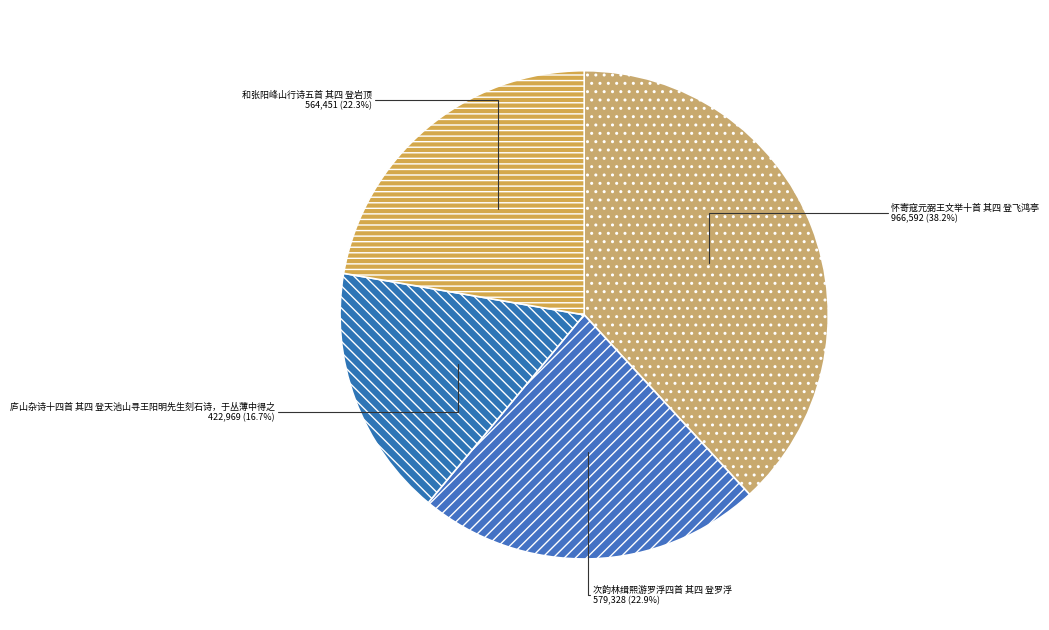

How many slices are in this pie chart?

4